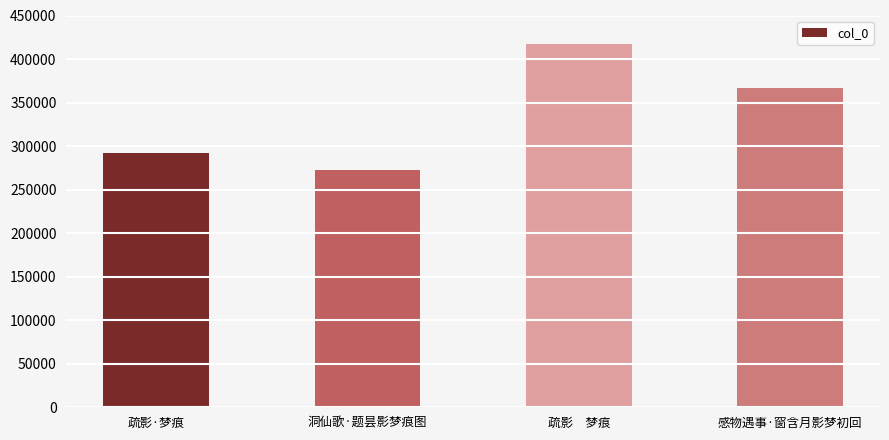

What is the approximate value at 洞仙歌·题昙影梦痕图?

272607